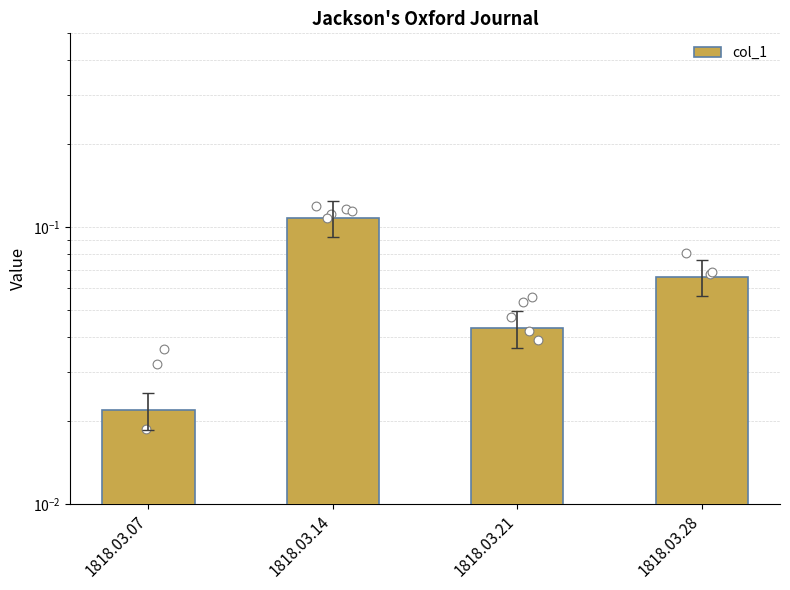

Between 1818.03.07 and 1818.03.28, which is larger?

1818.03.28